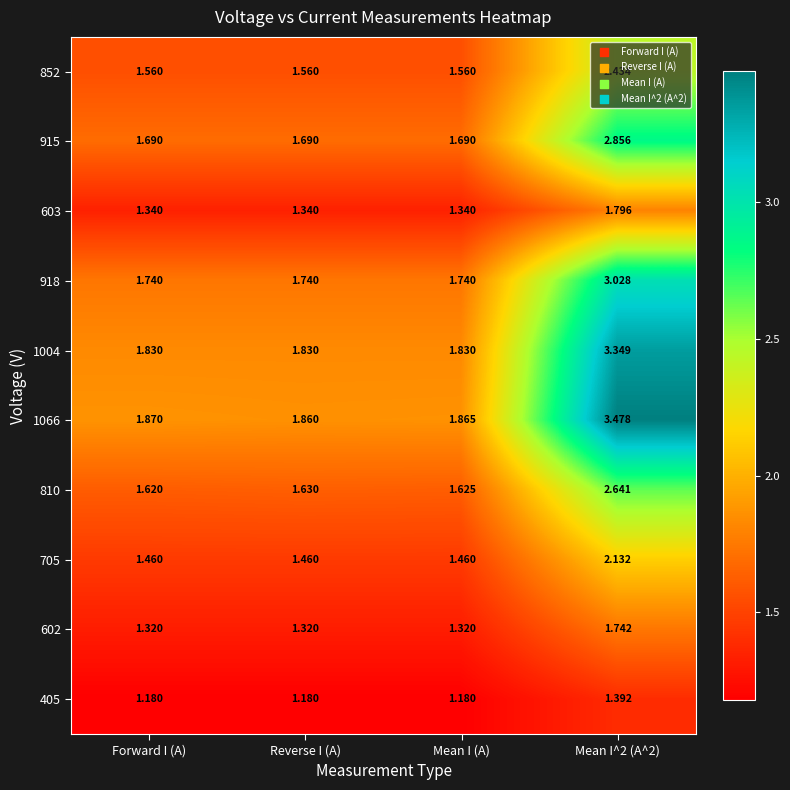

At which category is the sum across all series the highest?

Mean I^2 (A^2)